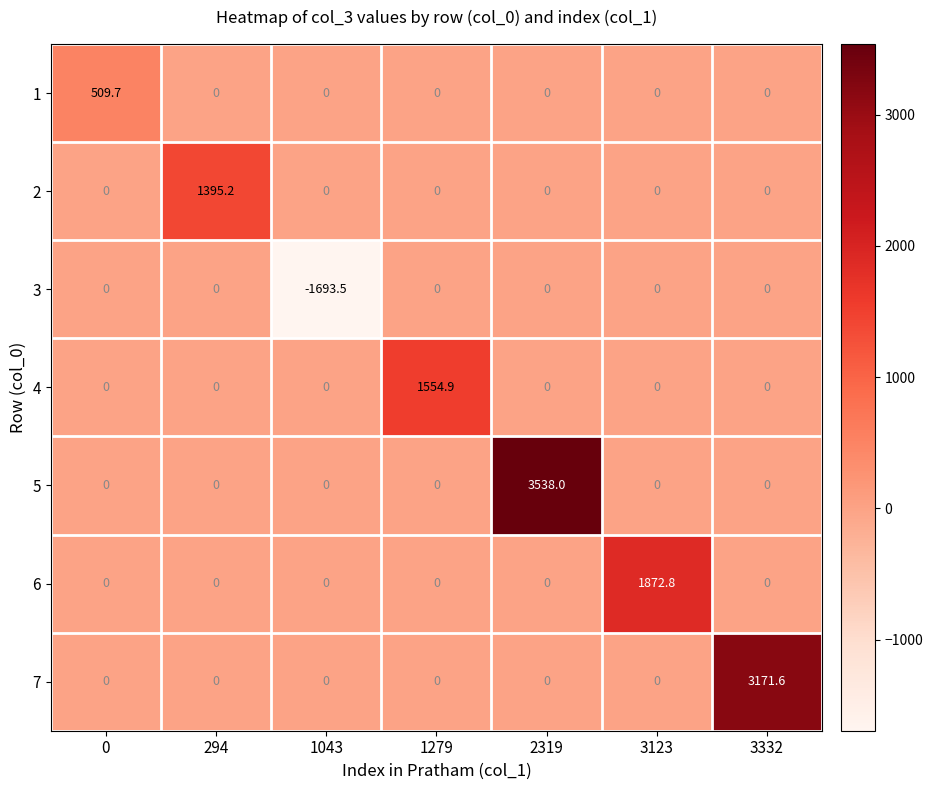

Which series has the largest range (max minus min)?

5